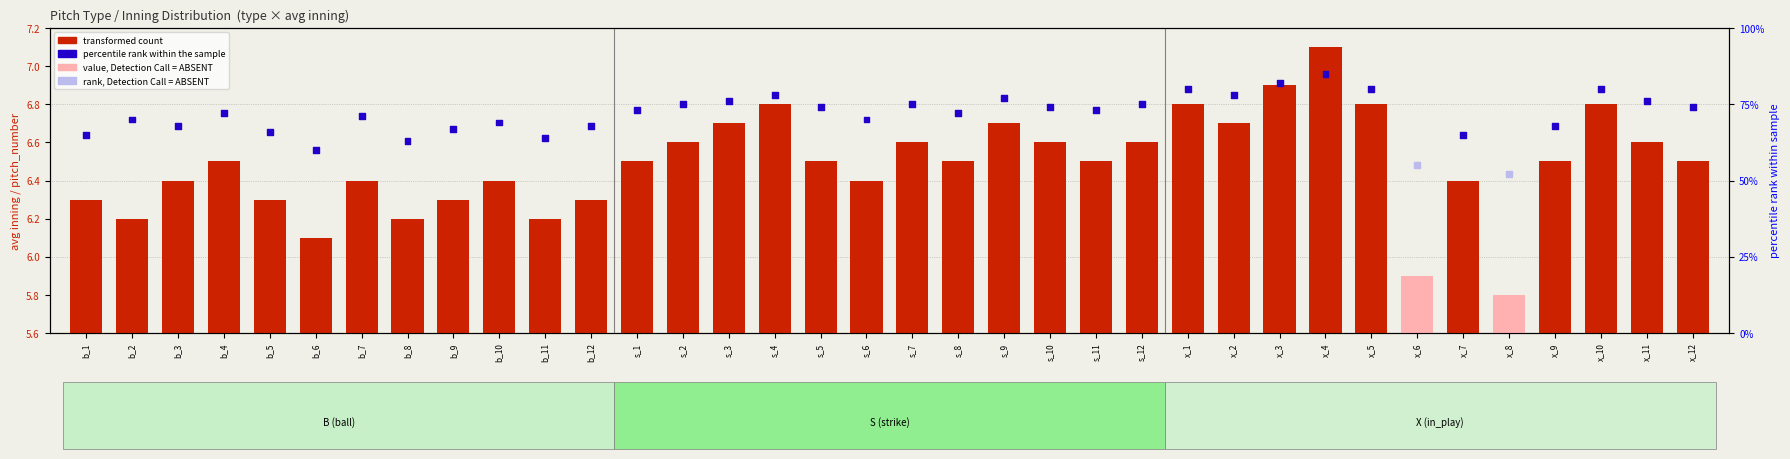

Which series contains the lowest Y value?

transformed count